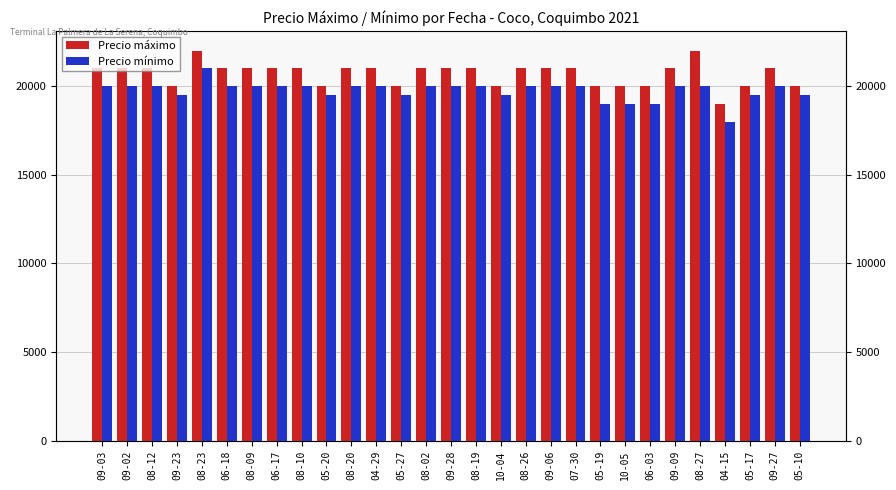

At how many categories does at least one series exceed 19933?

28